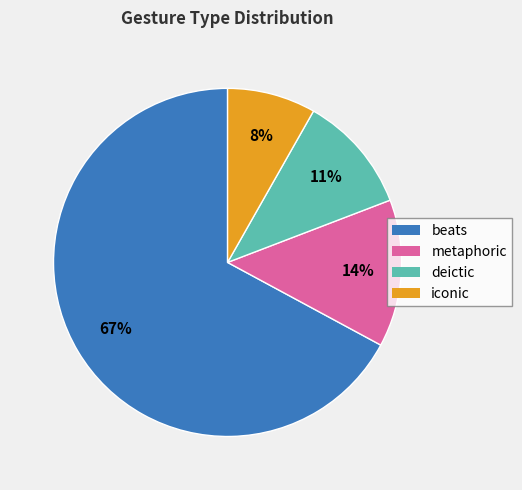

The beats slice represents 67% of the pie. True or false?

True